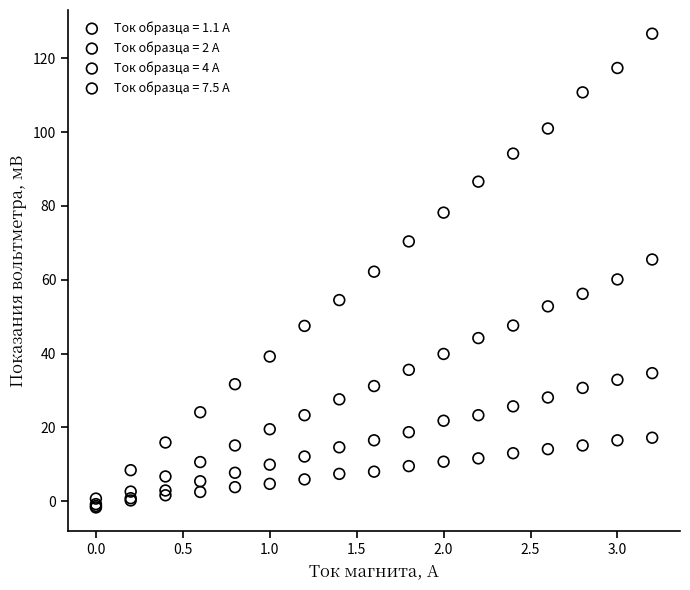

Which series has the widest spread of Y values?

Ток образца = 7.5 А